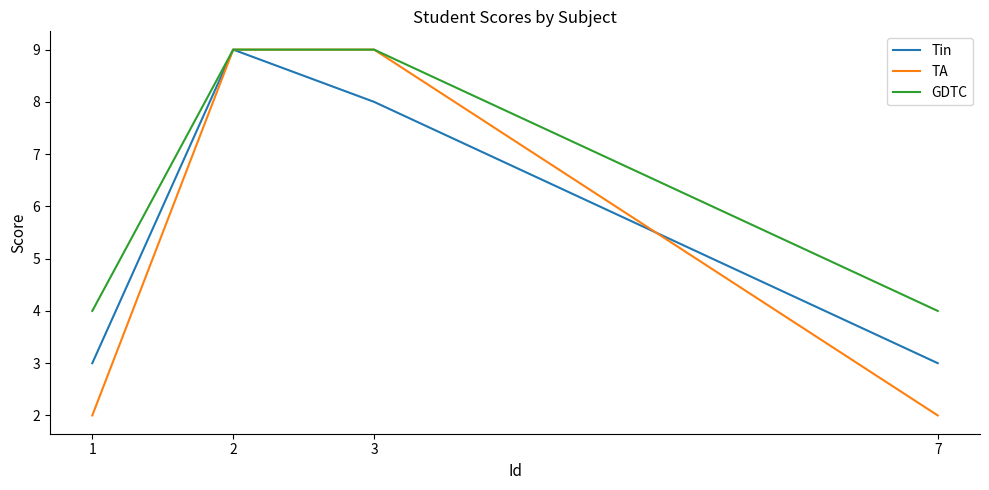

Which series changed the most between 2 and 7?

TA